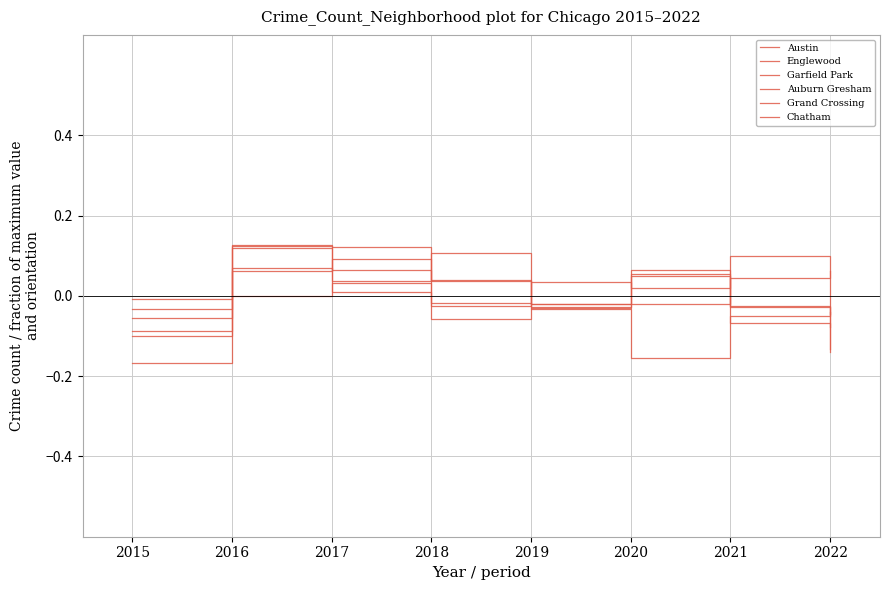

How many lines are shown in the chart?

6